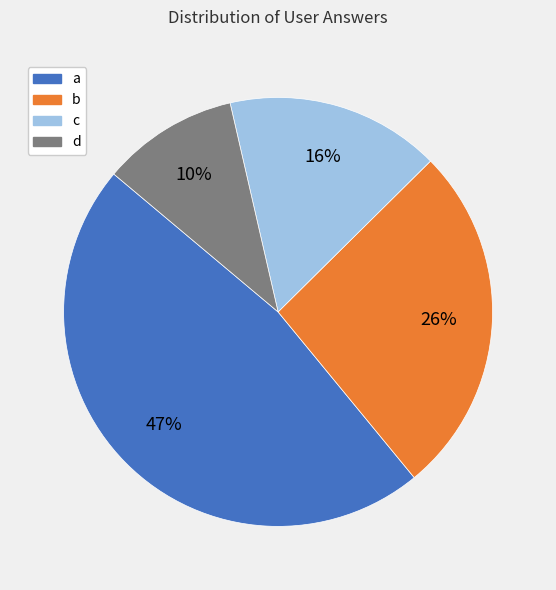

Approximately how many times larger is the value at d compared to a?

0.2